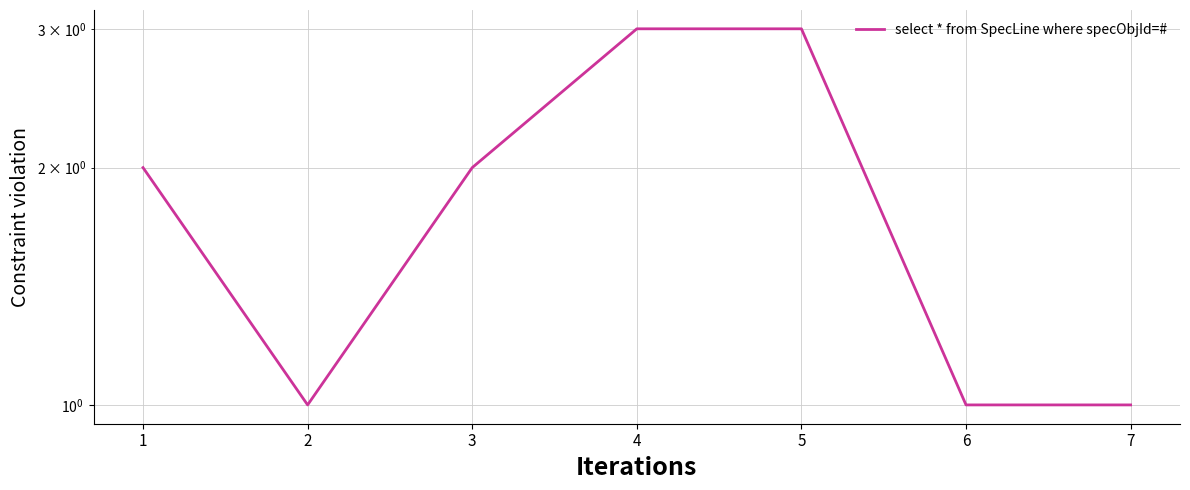

At which label is the value closest to 2?

1